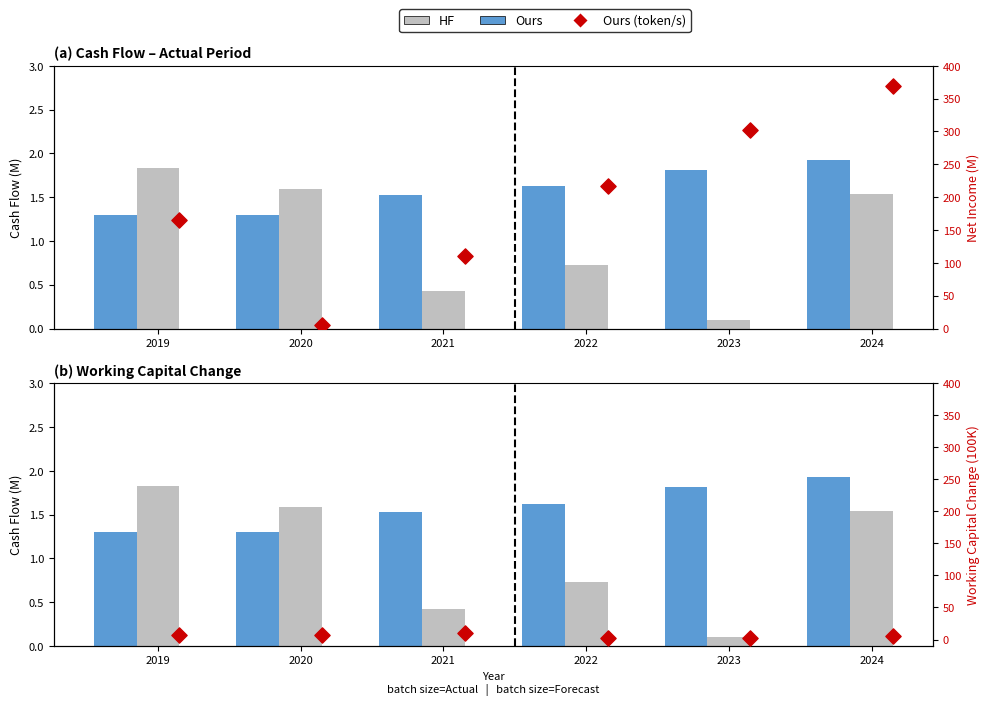

Is the value of Δ Working Capital (token/s) at 2019 greater than the value of Cash from Investing at 2024?

Yes